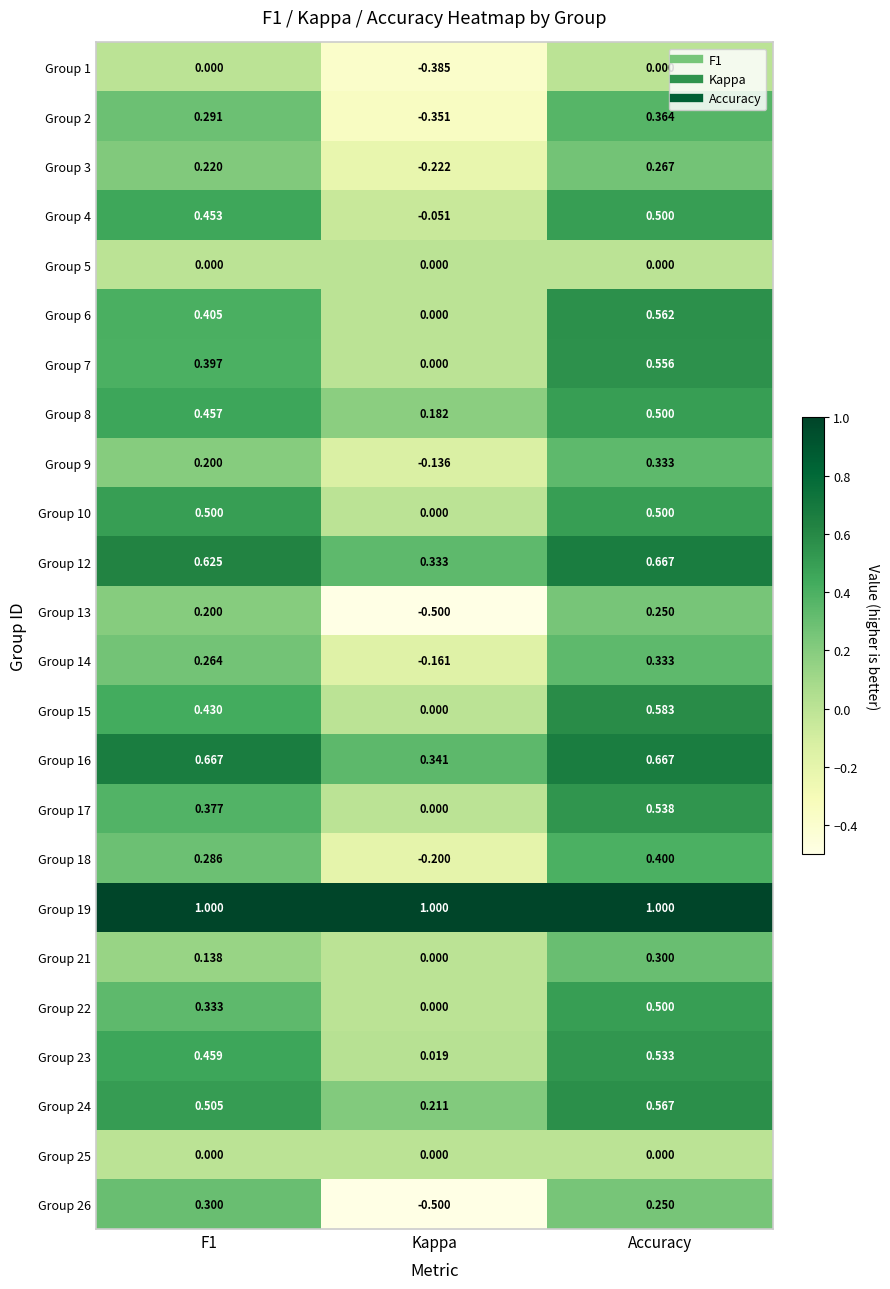

At which label does Group 10 reach its minimum?

Kappa